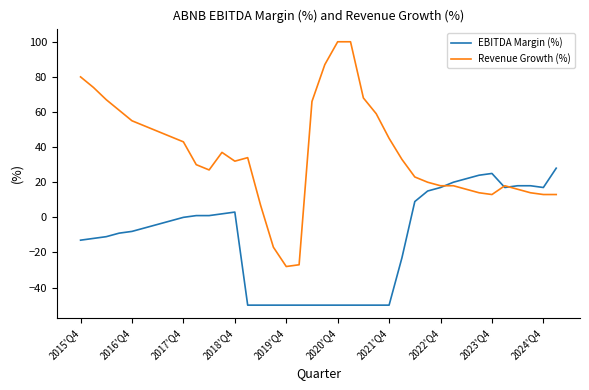

List the series in order of their overall mean, lowest first.

EBITDA Margin (%), Revenue Growth (%)